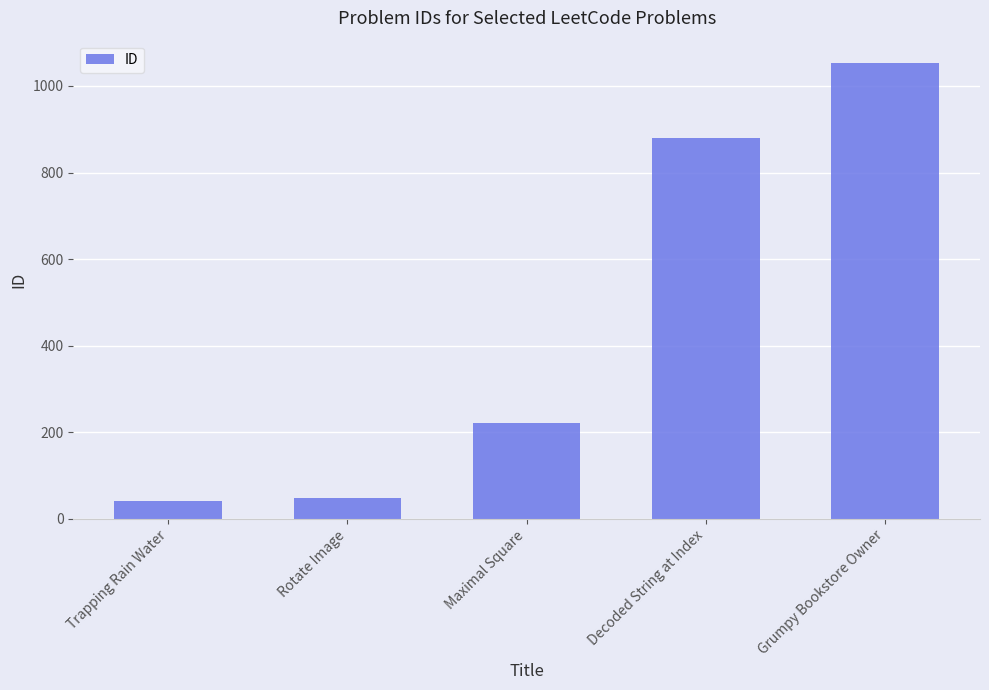

The chart shows a value of 221 at Maximal Square. True or false?

True